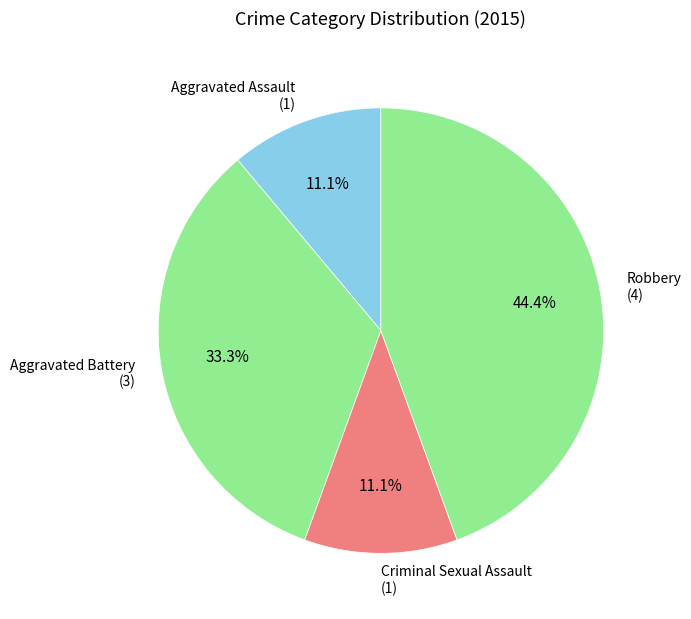

Between Aggravated Battery (3) and Aggravated Assault (1), which is larger?

Aggravated Battery (3)